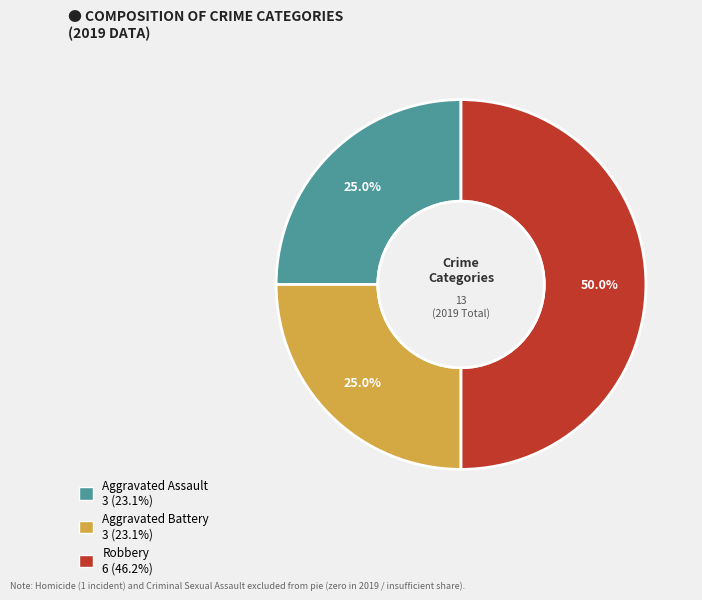

What is the largest slice in the pie chart?

Robbery